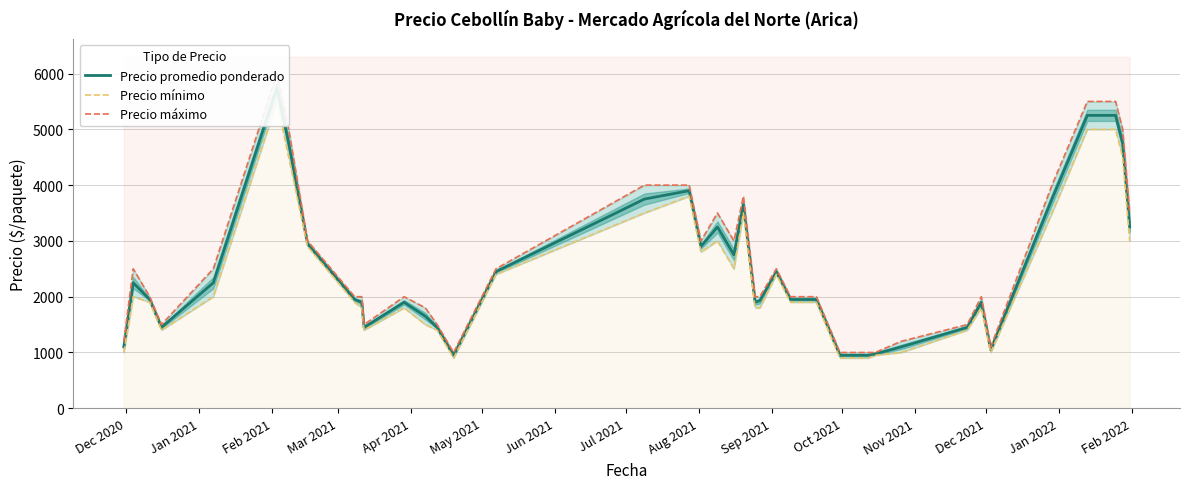

The value of Precio promedio ponderado at Apr 2021 is 3706. True or false?

False